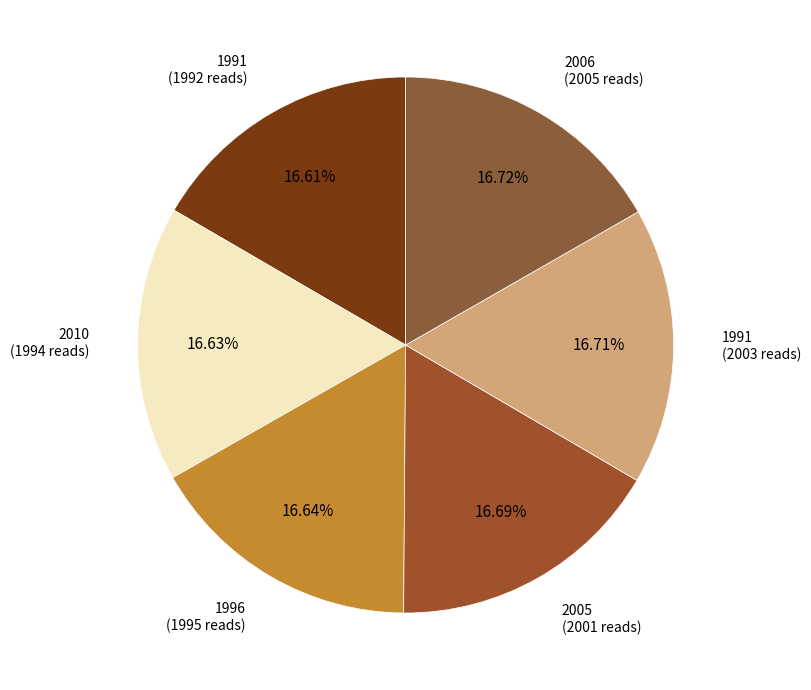

What is the ratio of the value at 2005 (2001 reads) to the value at 1996 (1995 reads)?

1.0